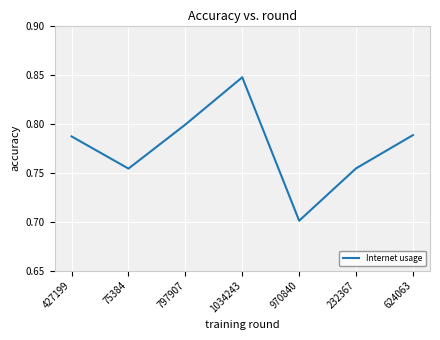

What position from the right is 75384?

6